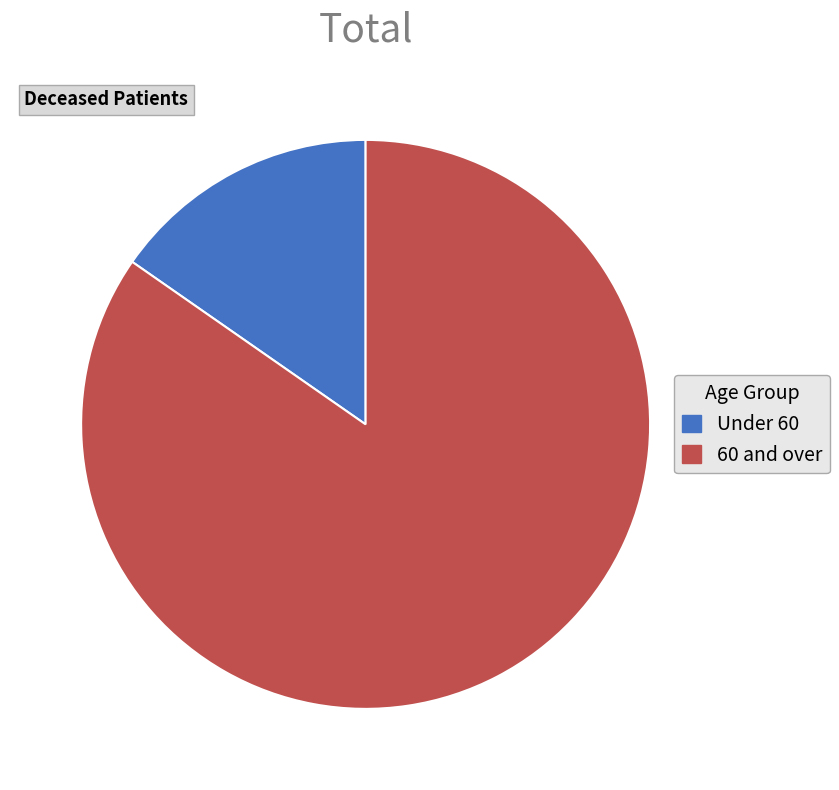

Which category has the biggest portion of the pie?

60 and over